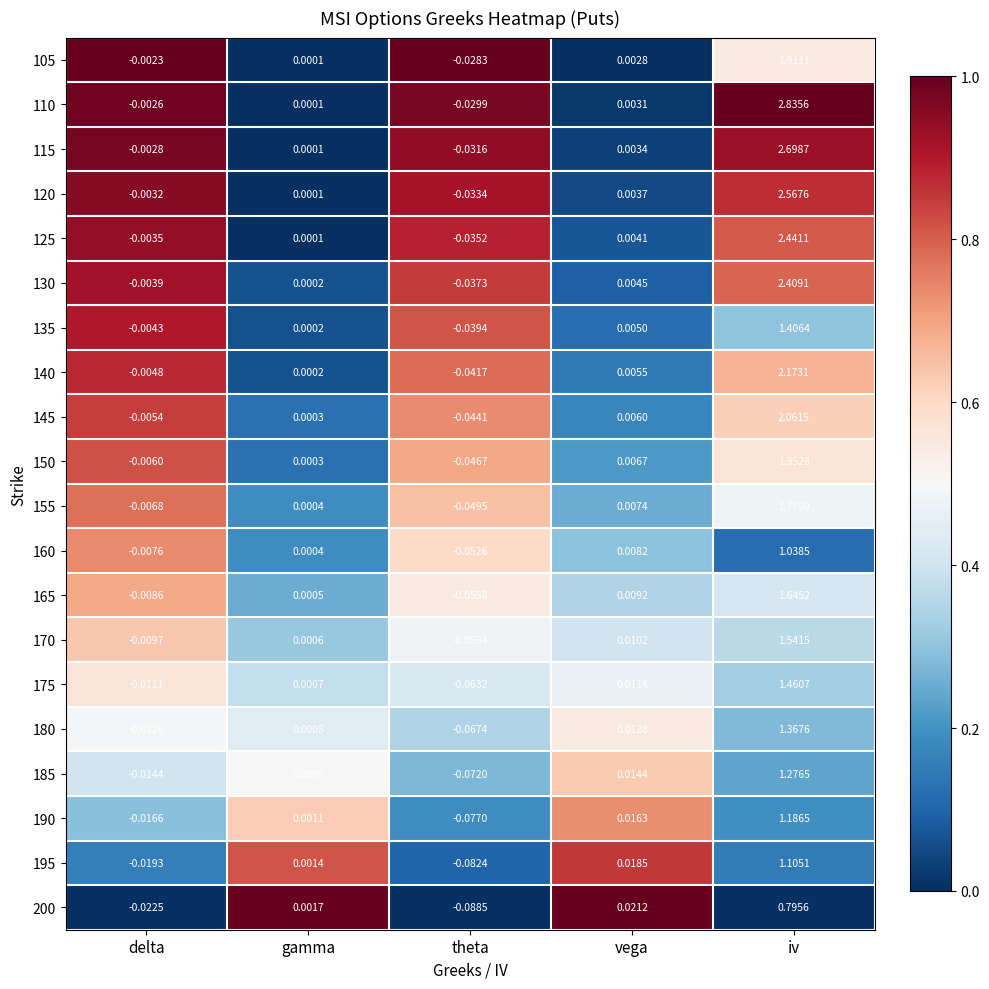

Which series changed the most between gamma and theta?

200